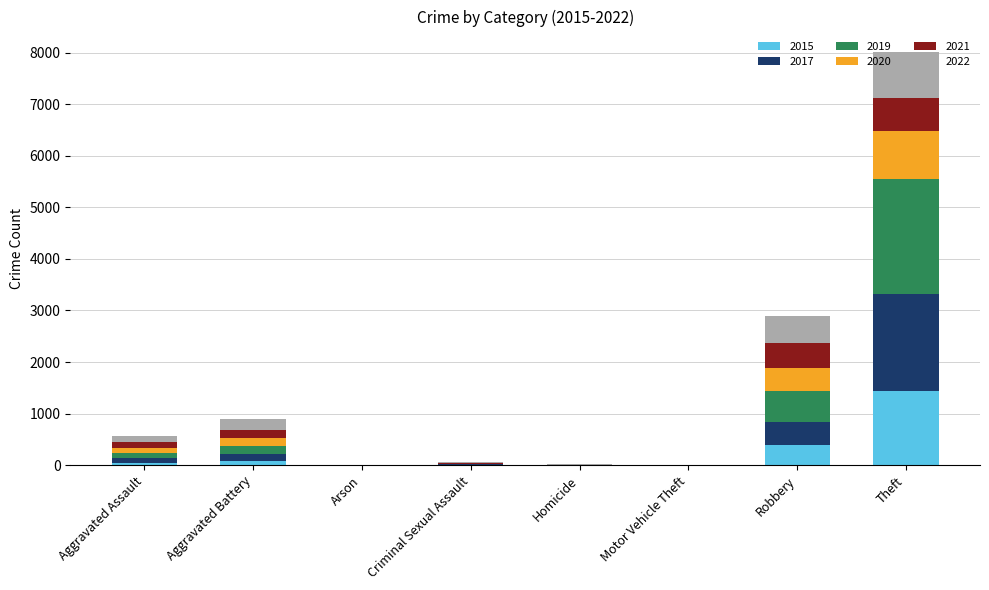

Count the number of categories in the chart.

8